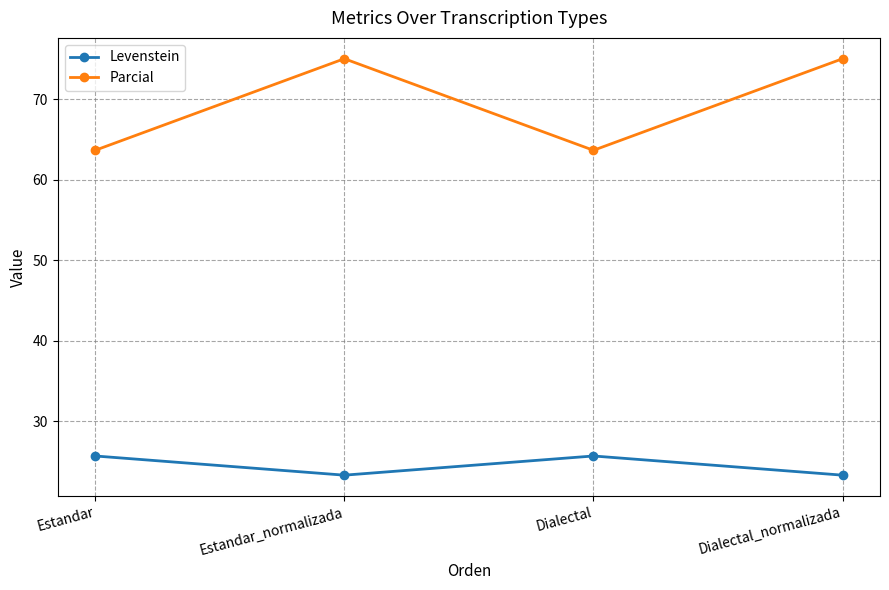

Rank the series by their average value, from lowest to highest.

Levenstein, Parcial